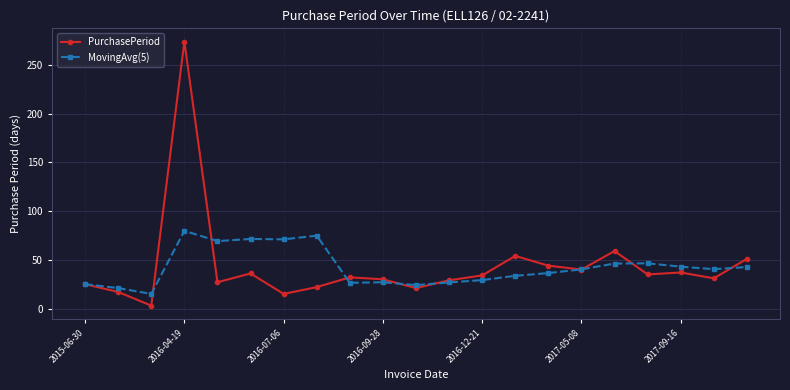

What is the value of the PurchasePeriod point at the 21st from the left?

51.0